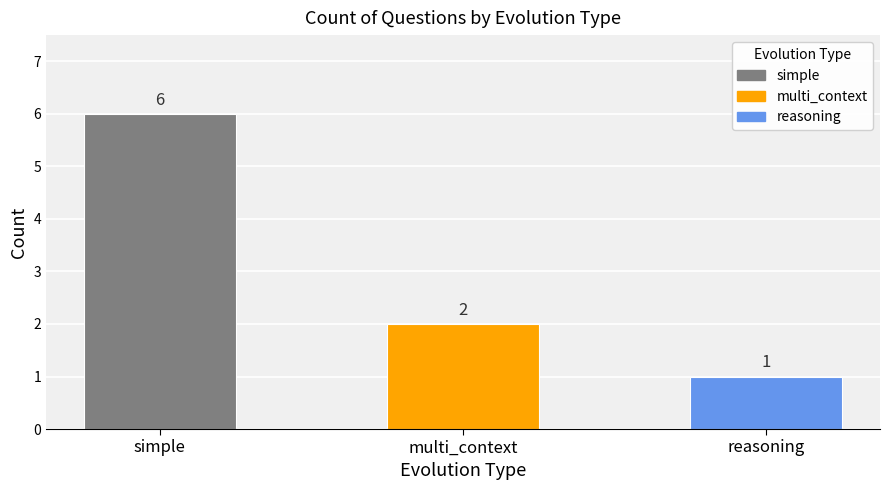

What is the value of the 1st bar from the left?

6